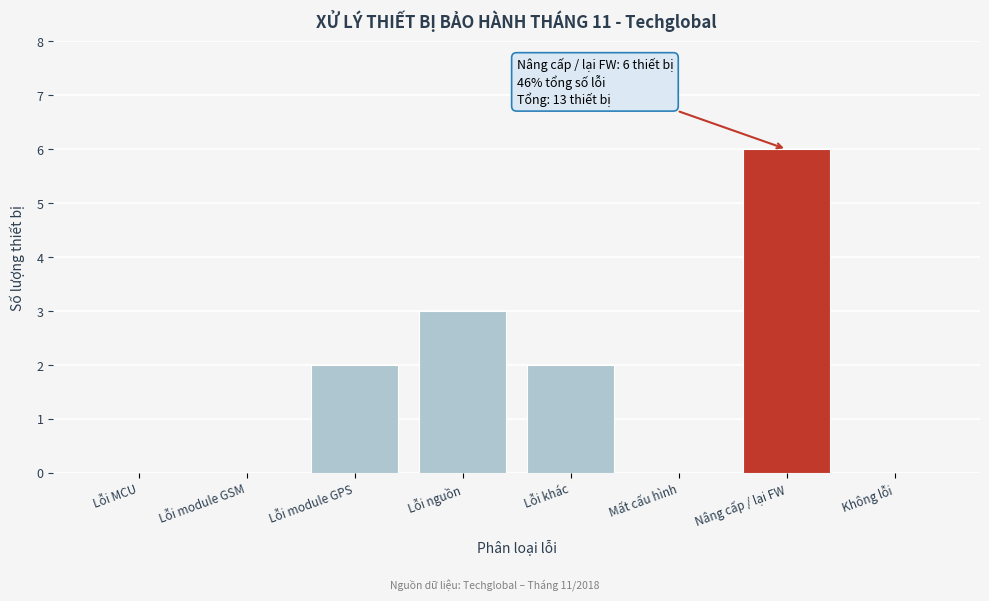

Reading right to left, list all the values displayed in this chart.

Không lỗi=0	Nâng cấp / lại FW=6	Mất cấu hình=0	Lỗi khác=2	Lỗi nguồn=3	Lỗi module GPS=2	Lỗi module GSM=0	Lỗi MCU=0